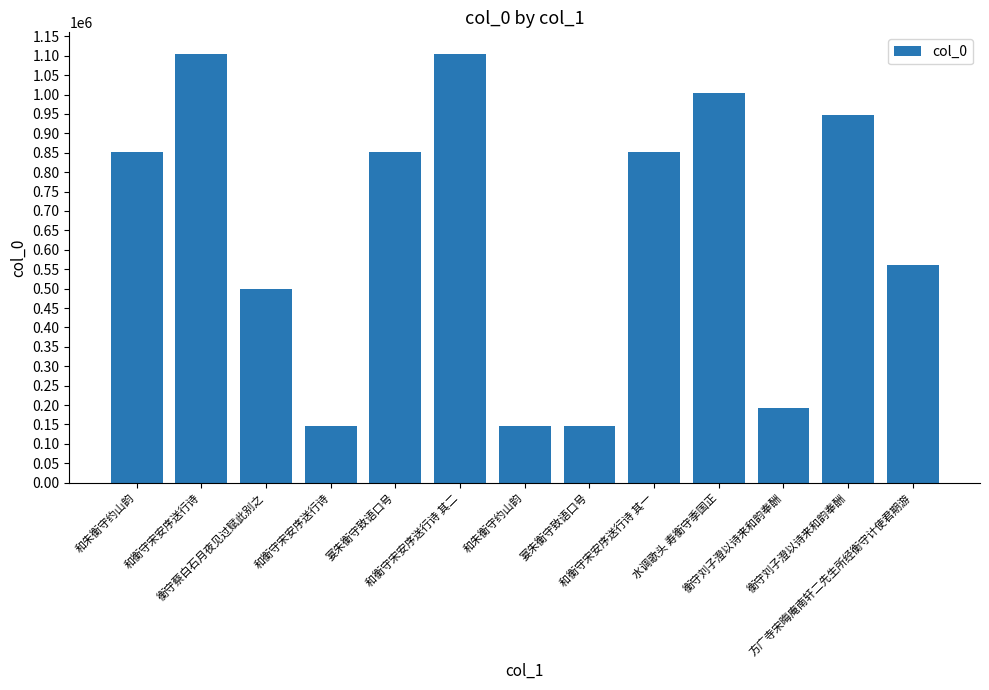

What is the change in value from 和朱衡守约山韵 to 衡守刘子澄以诗来和韵奉酬?

+799919